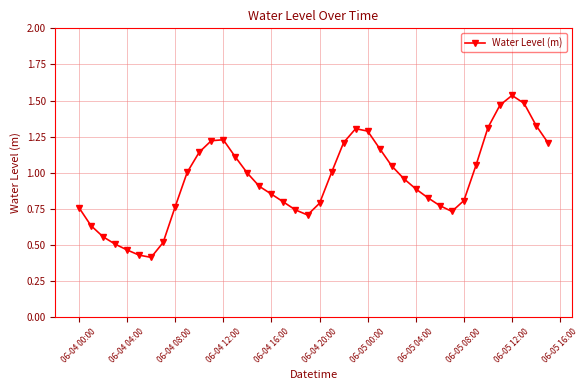

What is the sum of all values?

37.9